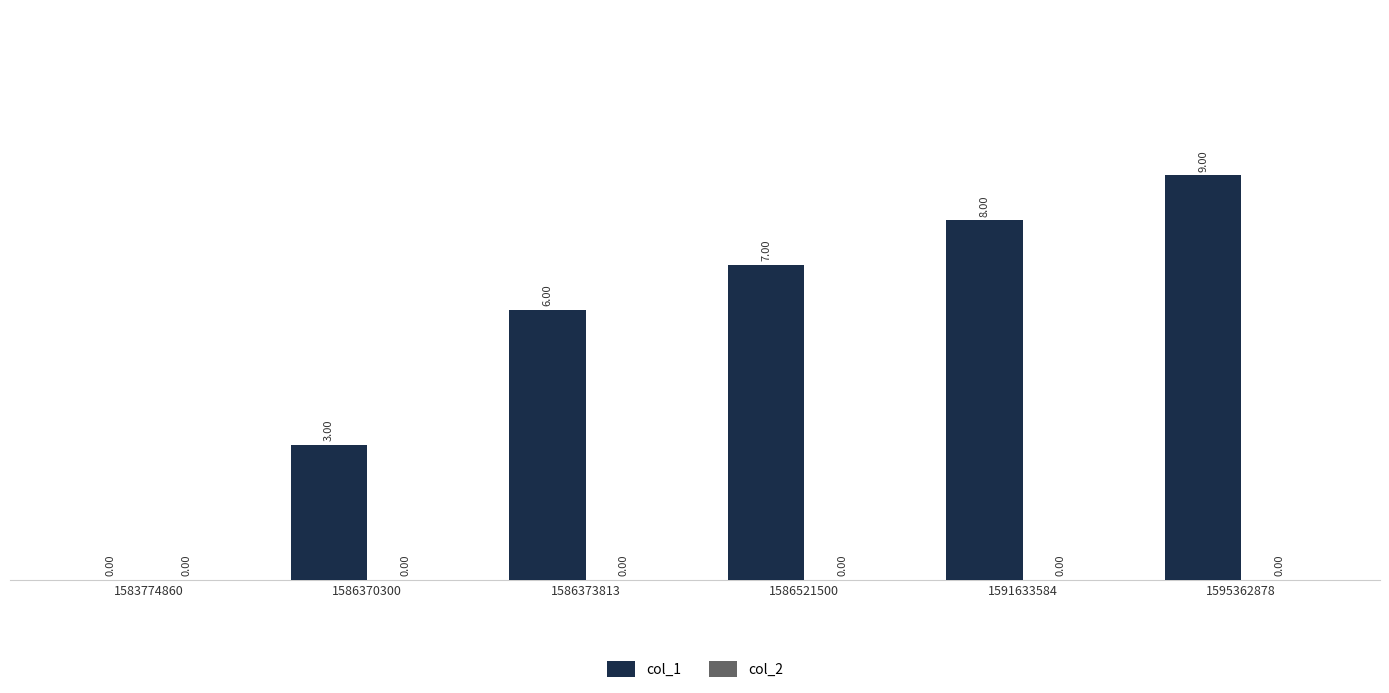

What is the change in value from 1583774860 to 1591633584?

+8